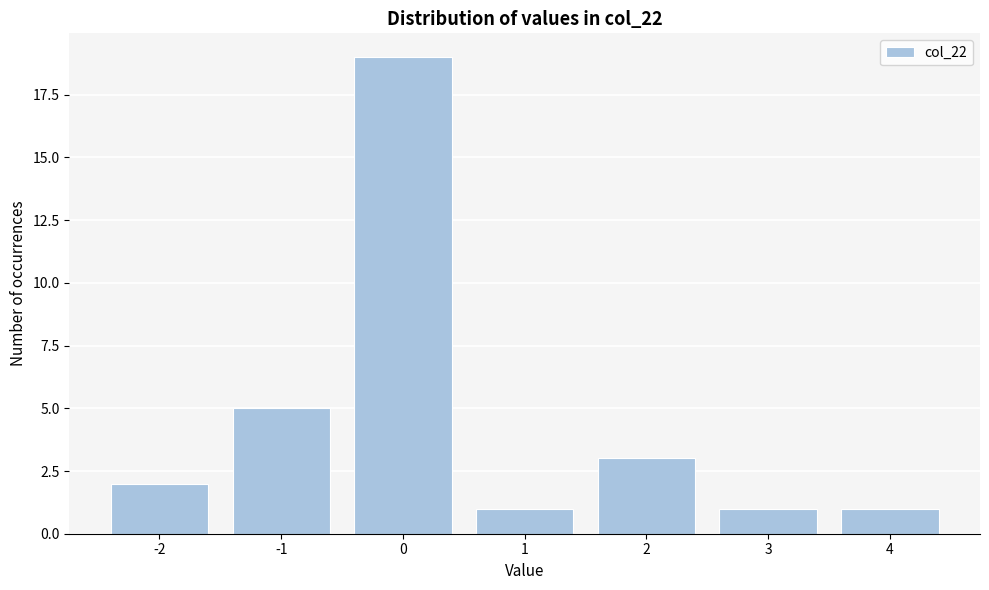

Reading right to left, extract all data points from this chart.

1	1	3	1	19	5	2